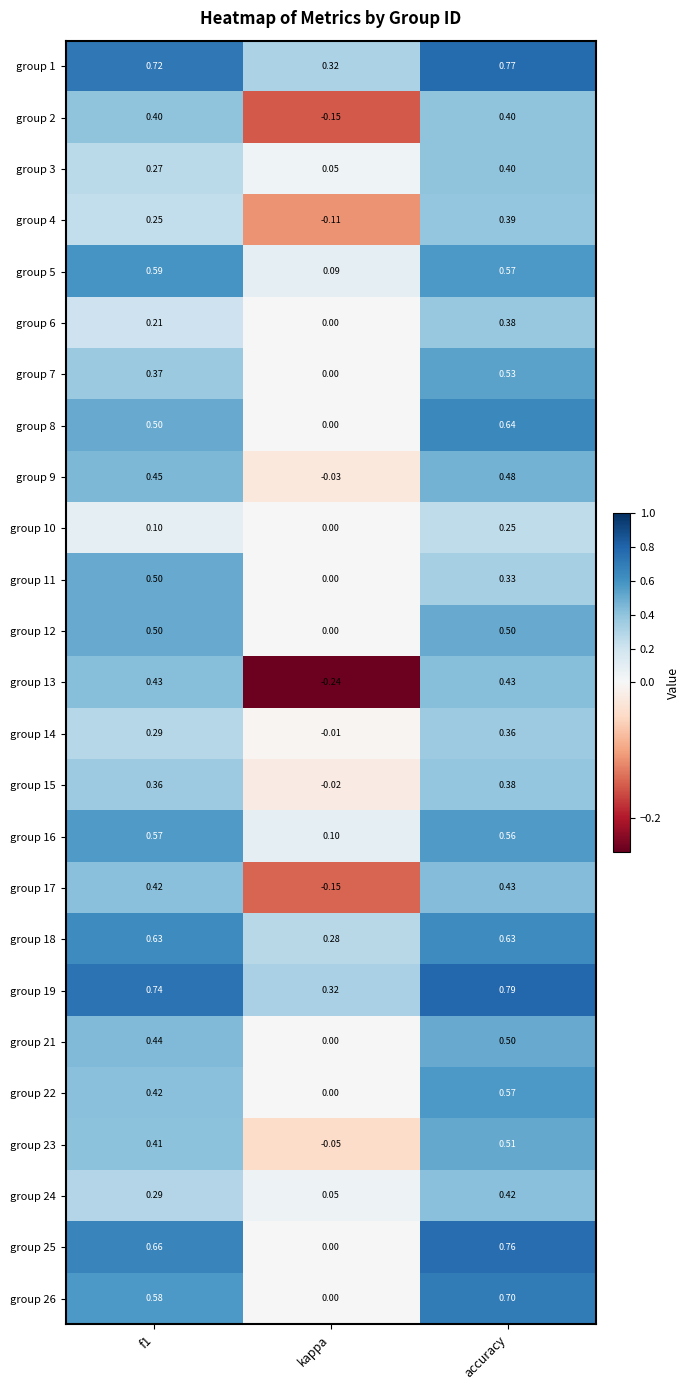

Is the value of group 19 at f1 greater than the value of group 21 at accuracy?

Yes